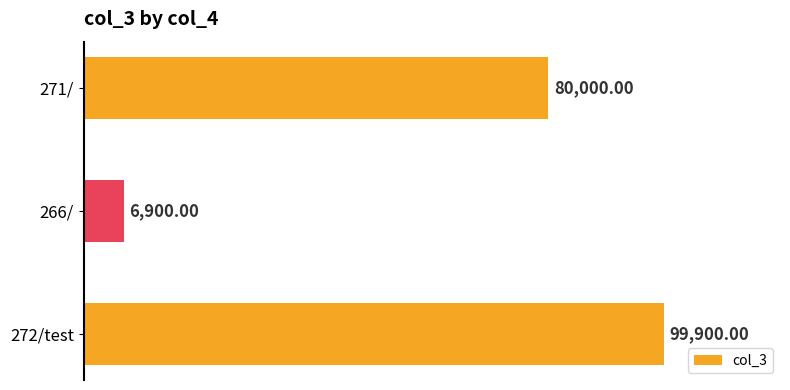

What is the average value?

62267